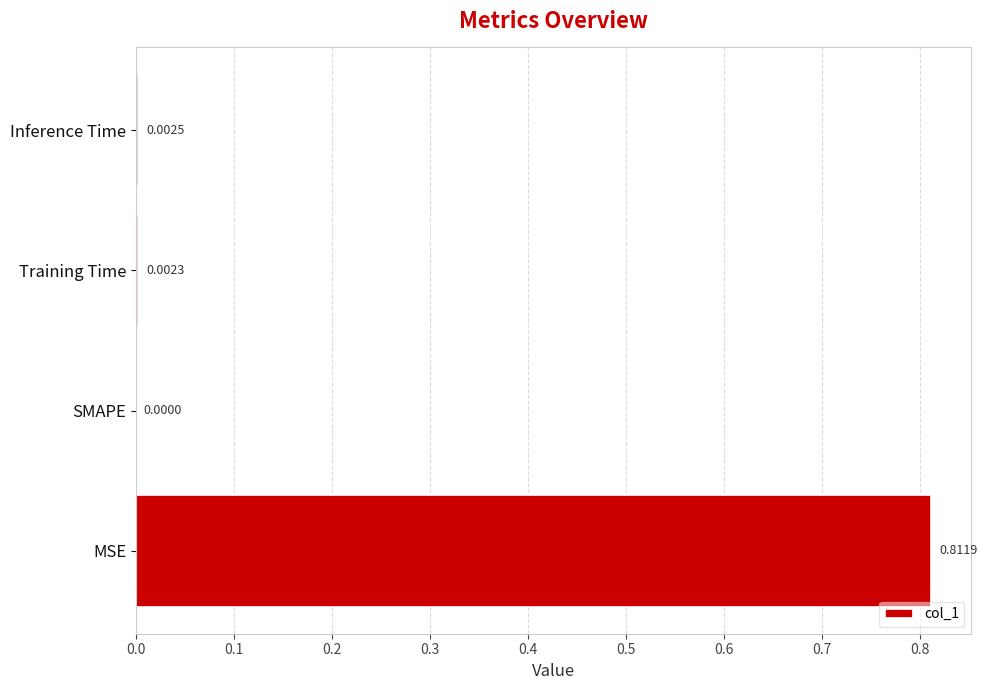

Where is the data nearest to the value 0?

SMAPE